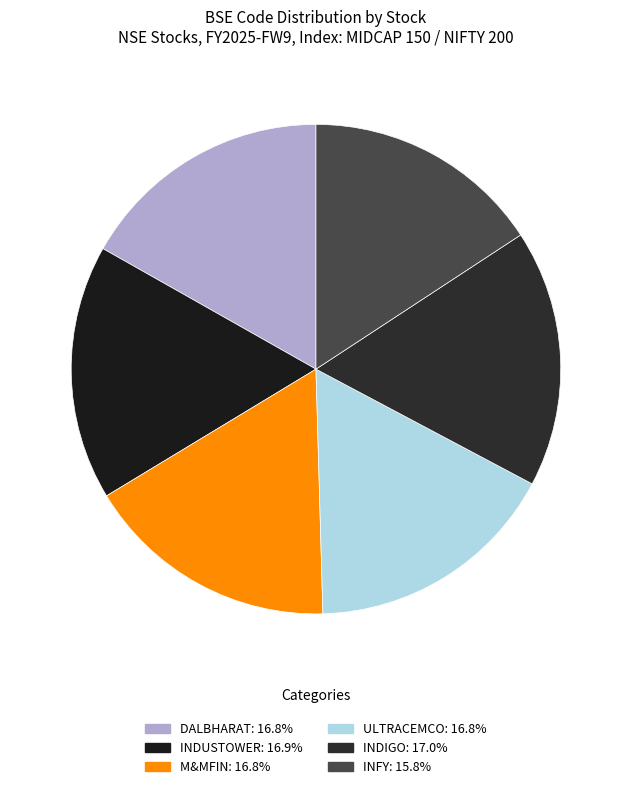

Count the number of slices in the pie.

6